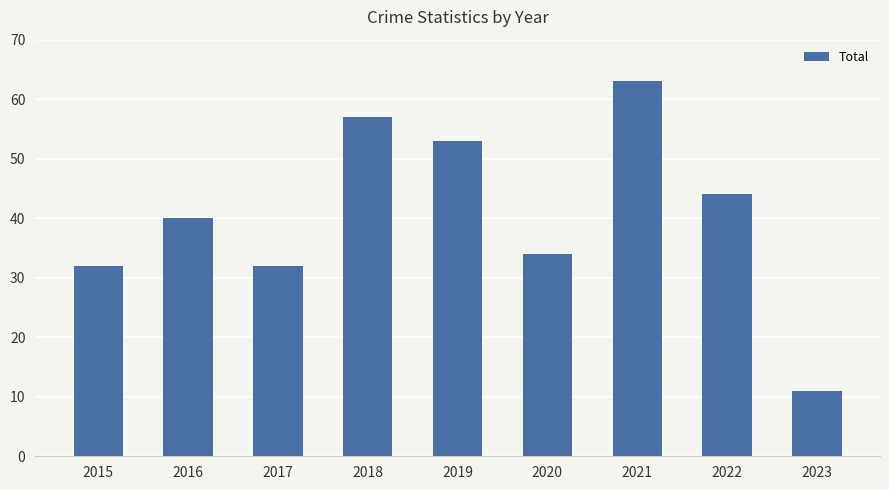

How many values are below 40?

4